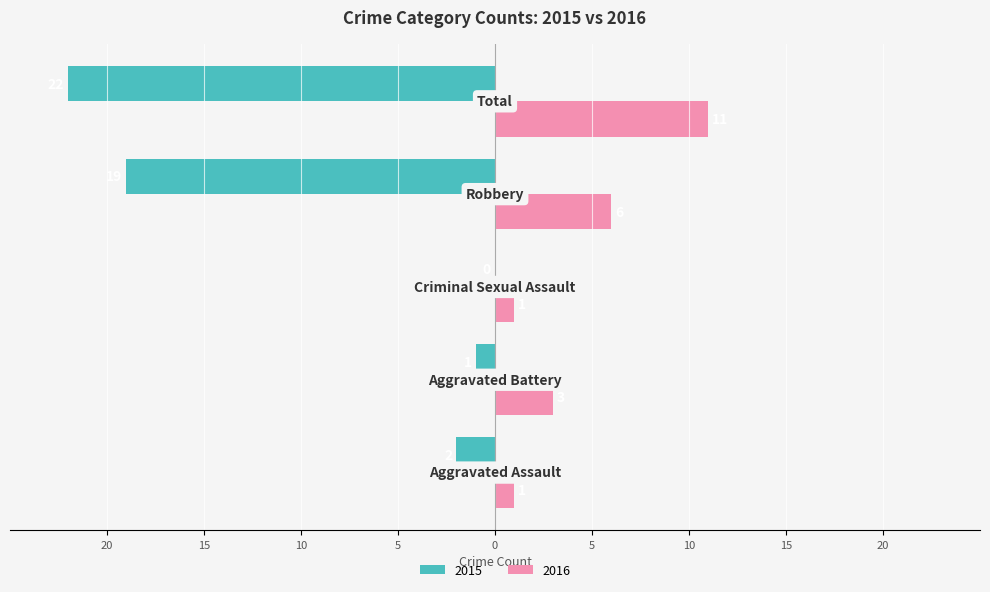

What are all the series names shown in the legend?

2015, 2016